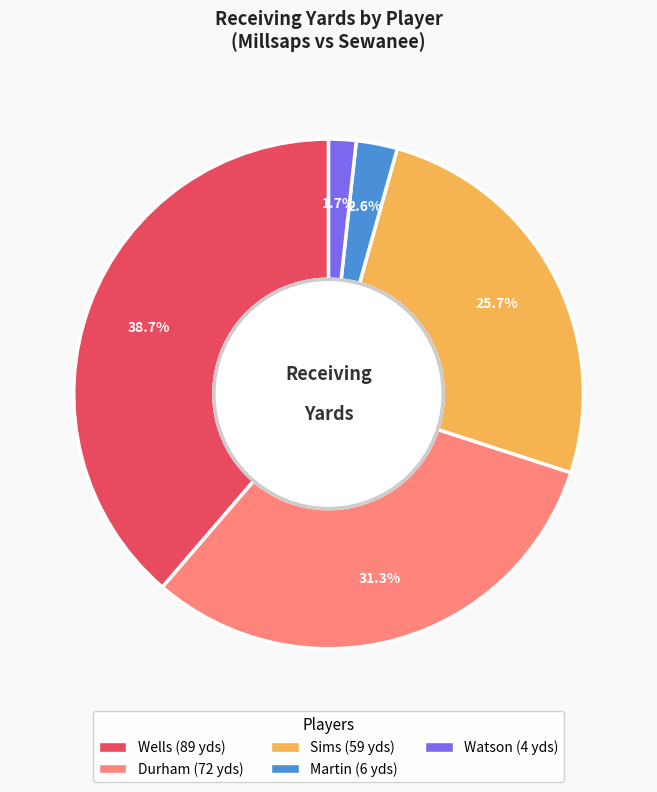

How many segments does this pie chart have?

5